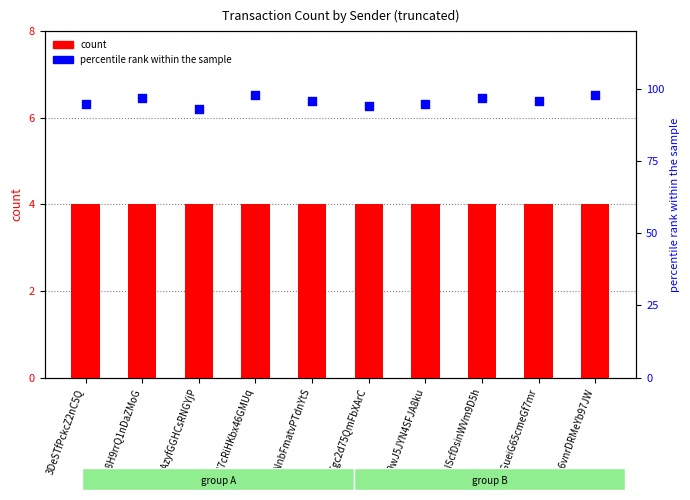

What is the total value across all series at 3H7cRiHKbx46GMUq?

102